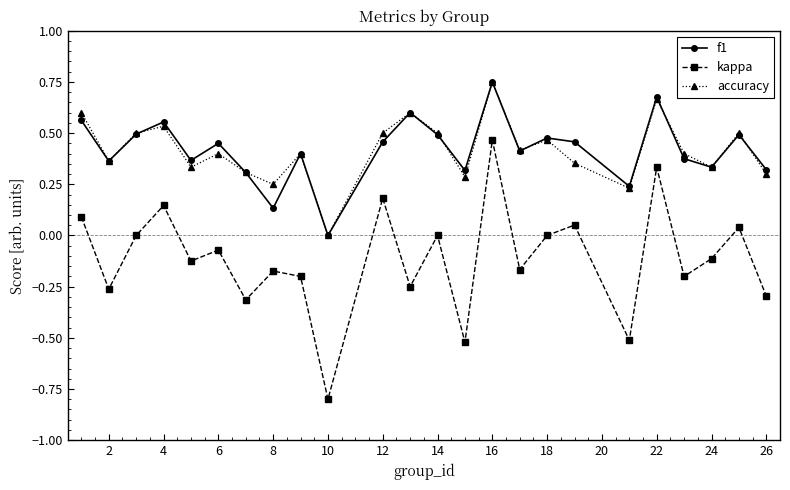

How many data points does each series have?

24